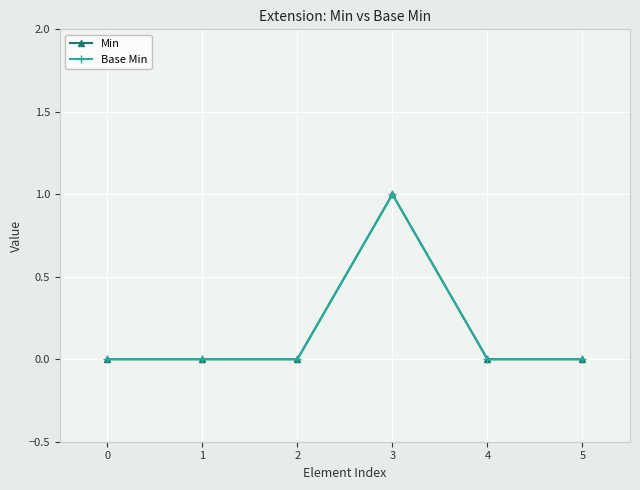

Does the chart display data point markers on the line(s)?

Yes